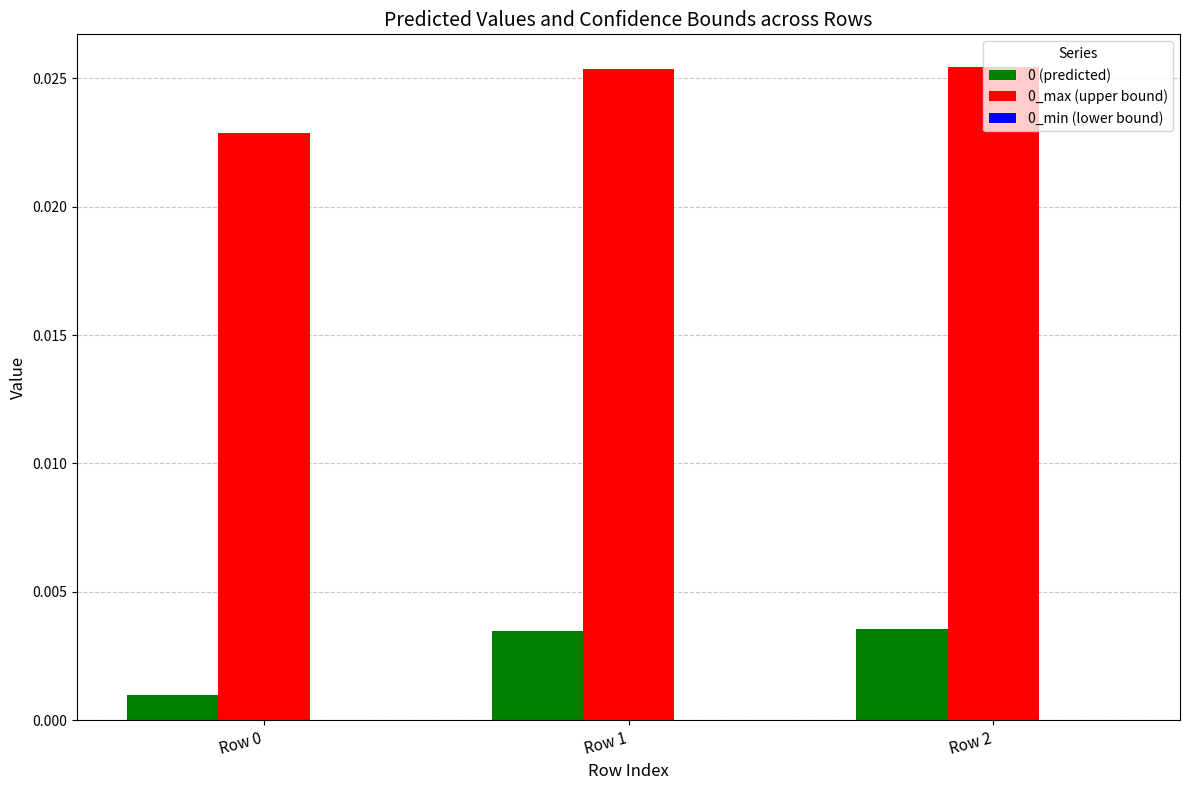

Is the value of 0_max (upper bound) at Row 2 greater than the value of 0 (predicted) at Row 0?

Yes